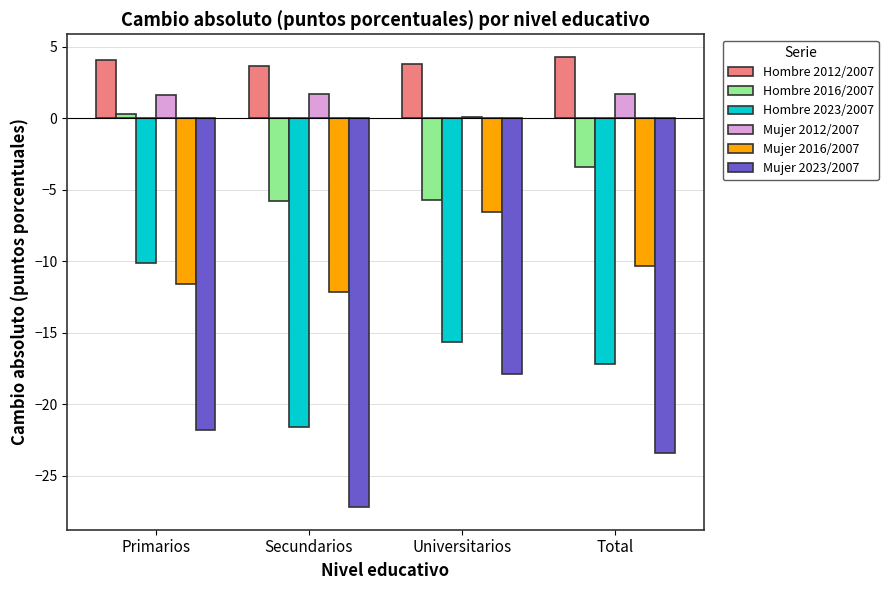

At which label is Hombre 2023/2007 closest to -15?

Universitarios